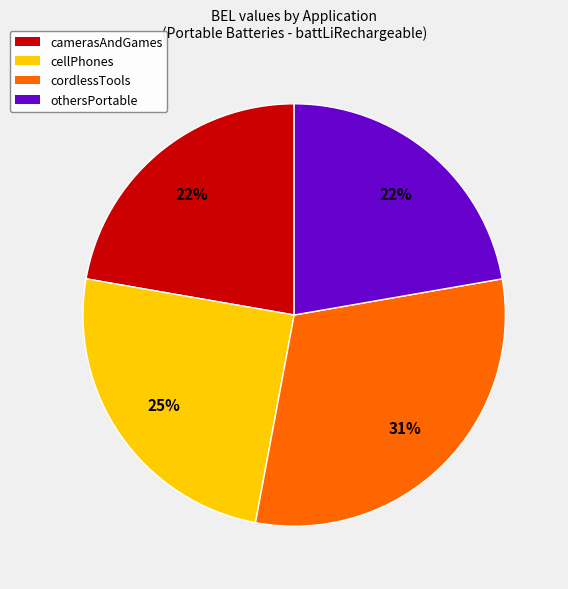

To the nearest percent, what percentage of the pie is cellPhones?

25%